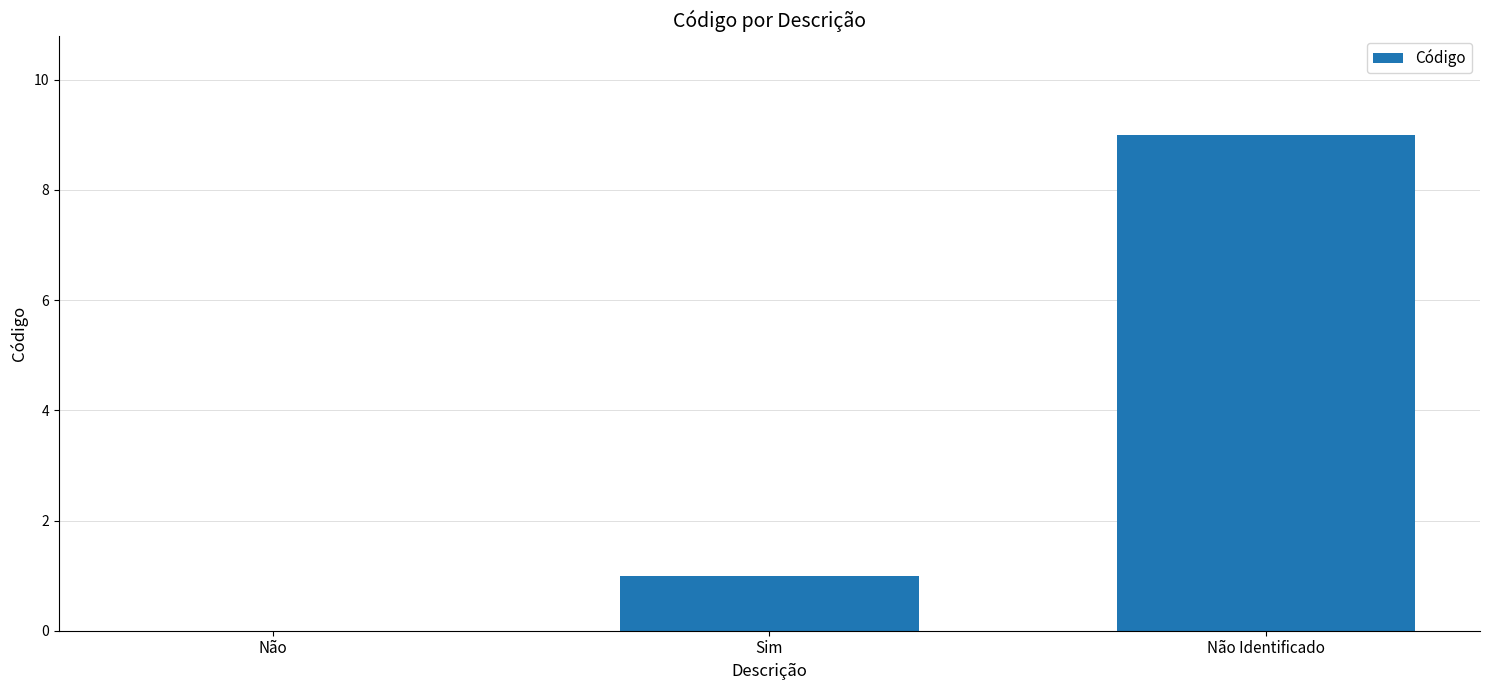

The value at Não Identificado is 9. True or false?

True